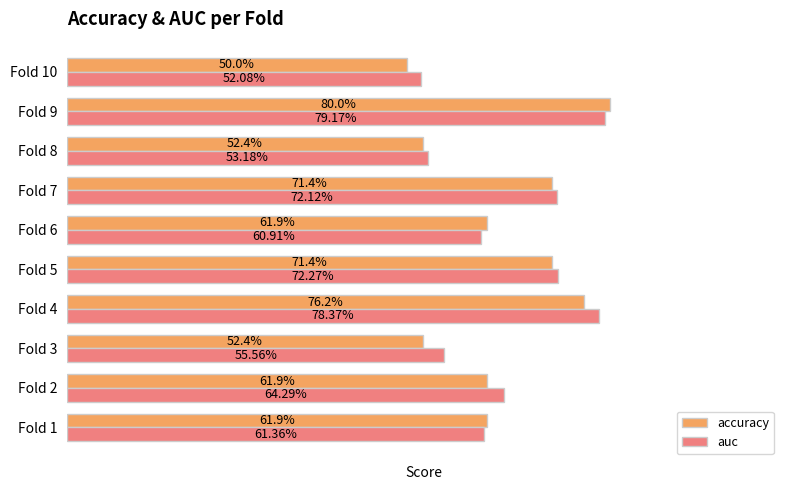

List the series in order of their peak value, highest first.

accuracy, auc